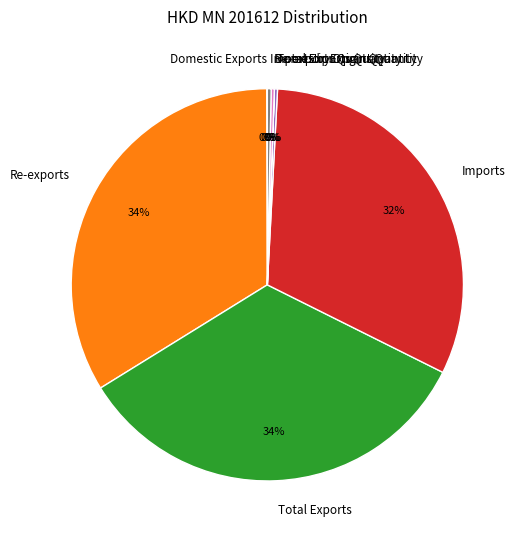

The Re-exports slice represents 34% of the pie. True or false?

True